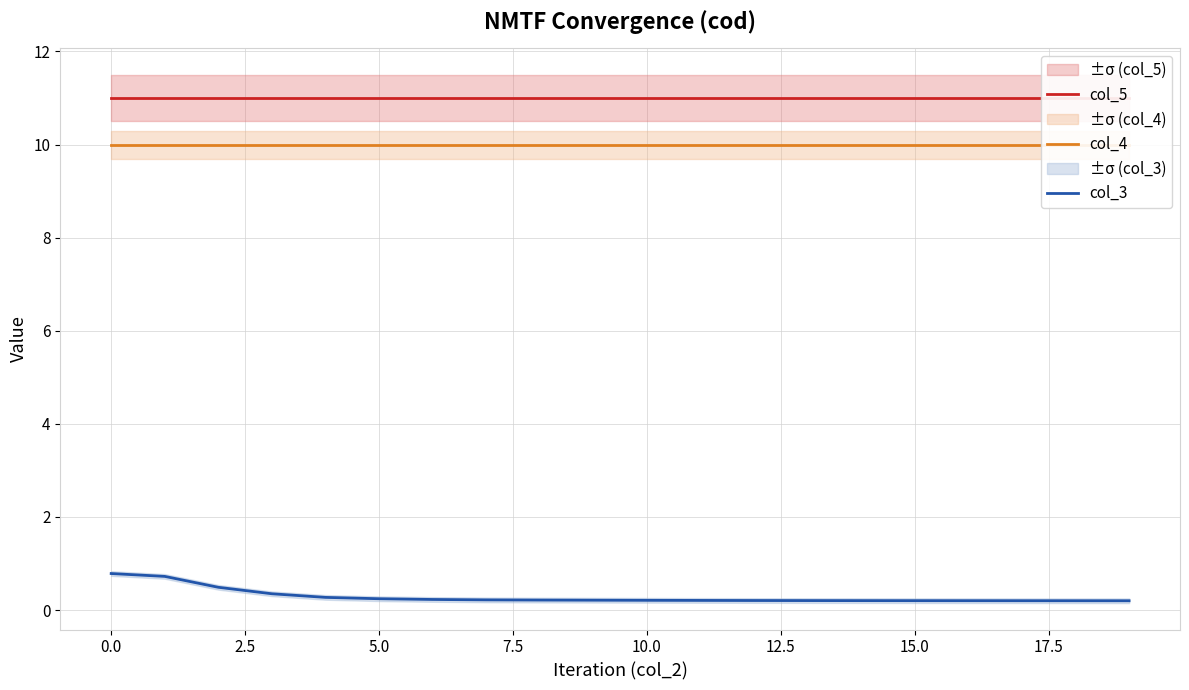

True or false: col_3 has more than 1 interior local peaks.

False